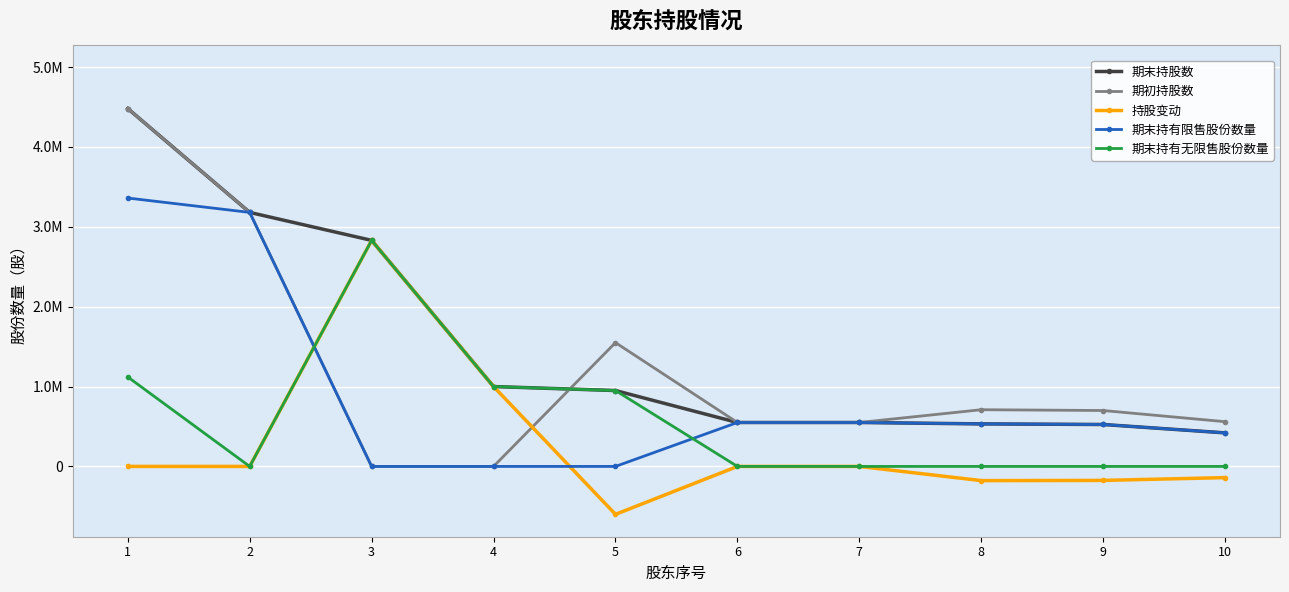

What is the minimum value shown in the chart?

-600000